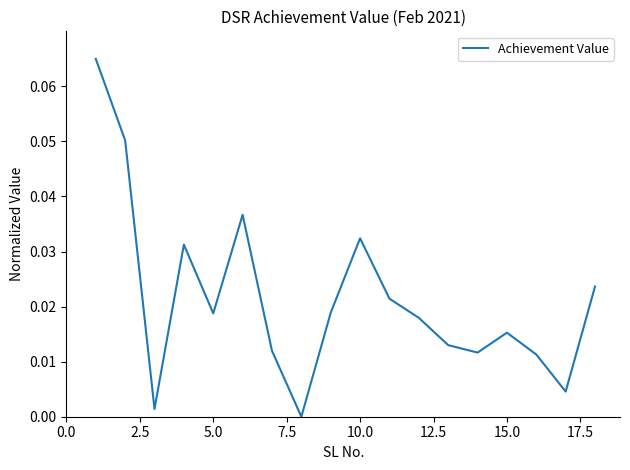

How many lines are shown in the chart?

1